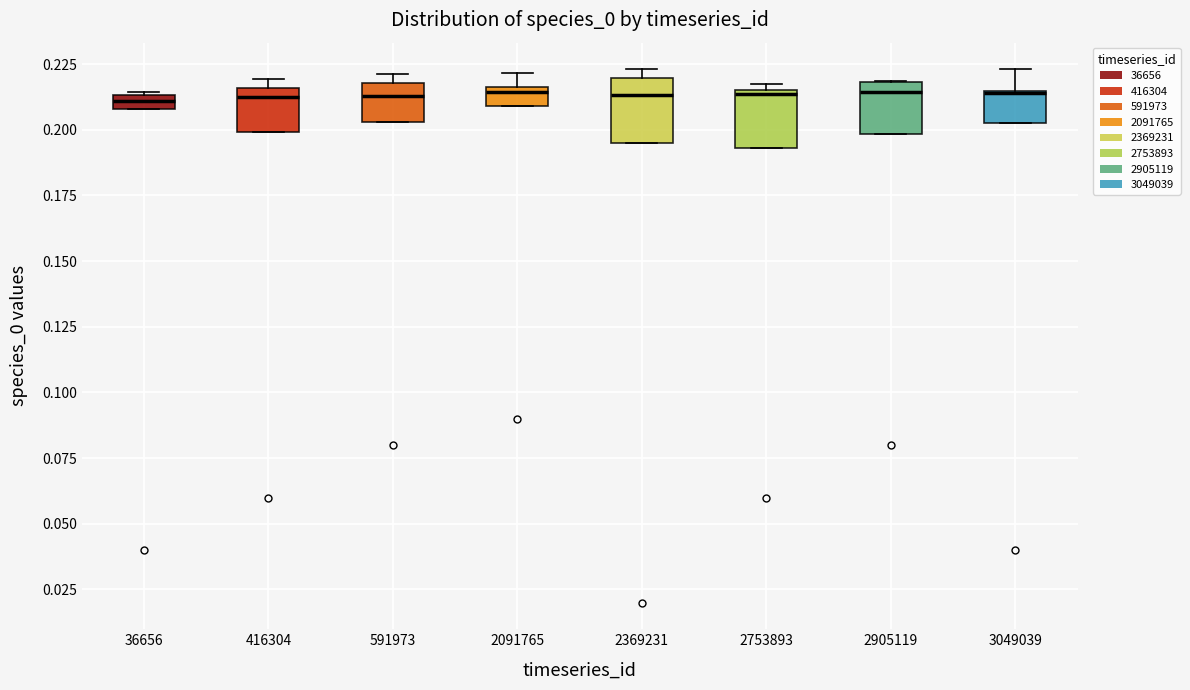

Where does the median line of the box at x = 2369231 sit on the y-axis? The values are not printed on the chart, so give them approximately, as read against the axis.

0.215